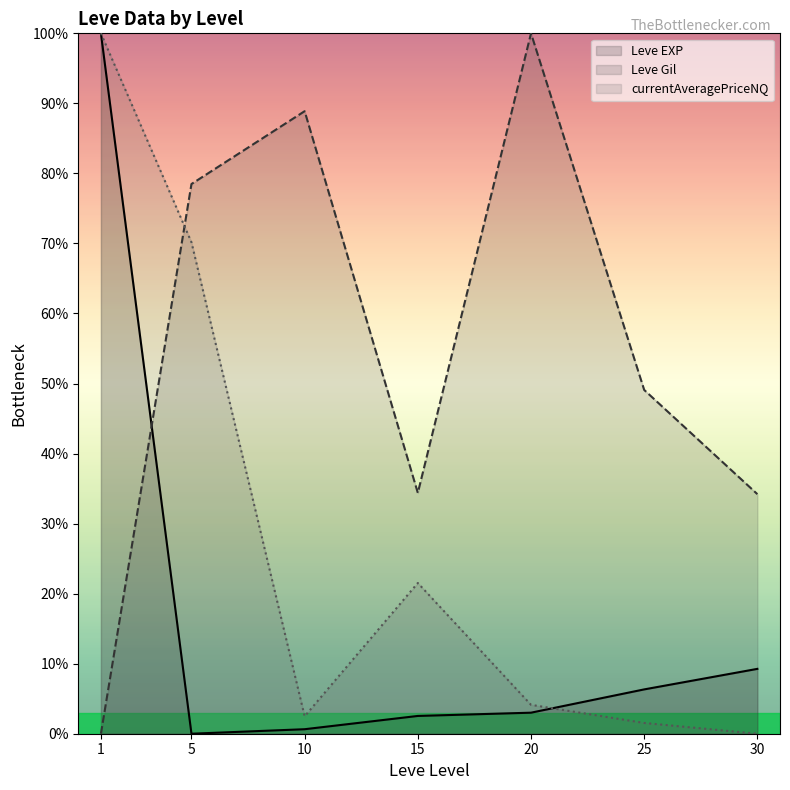

Reading right to left, what are all the values shown in this chart?

Leve EXP: 30=9.3	25=6.3	20=3.0	15=2.5	10=0.6	5=0.0	1=100.0
Leve Gil: 30=34.2	25=49.1	20=100.0	15=34.4	10=88.9	5=78.5	1=0.0
currentAveragePriceNQ: 30=0.0	25=1.5	20=4.1	15=21.5	10=2.5	5=70.2	1=100.0